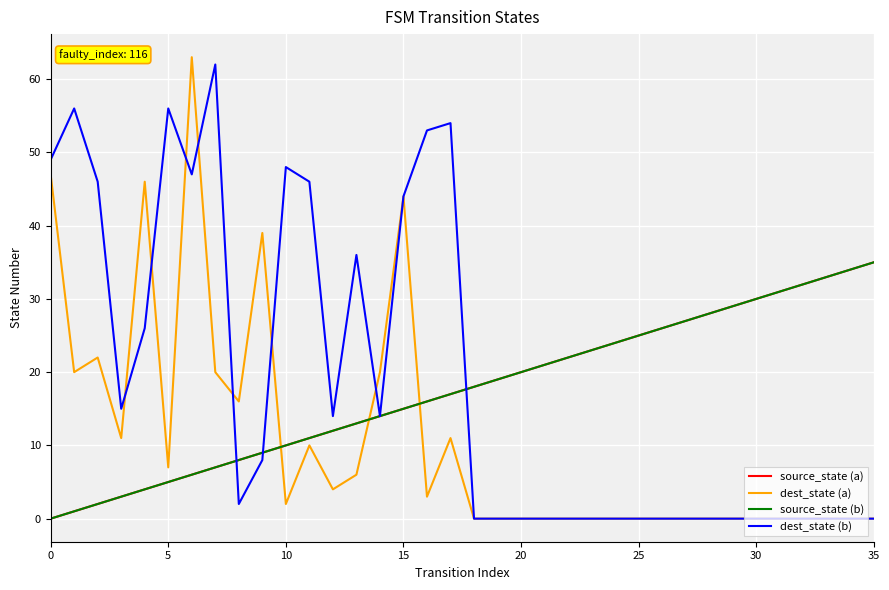

Does the chart display data point markers on the line(s)?

No